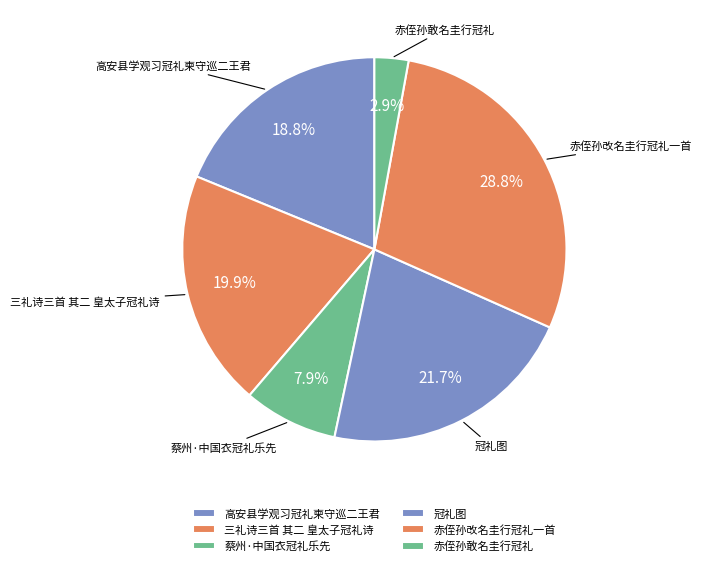

The 冠礼图 slice represents 22% of the pie. True or false?

True